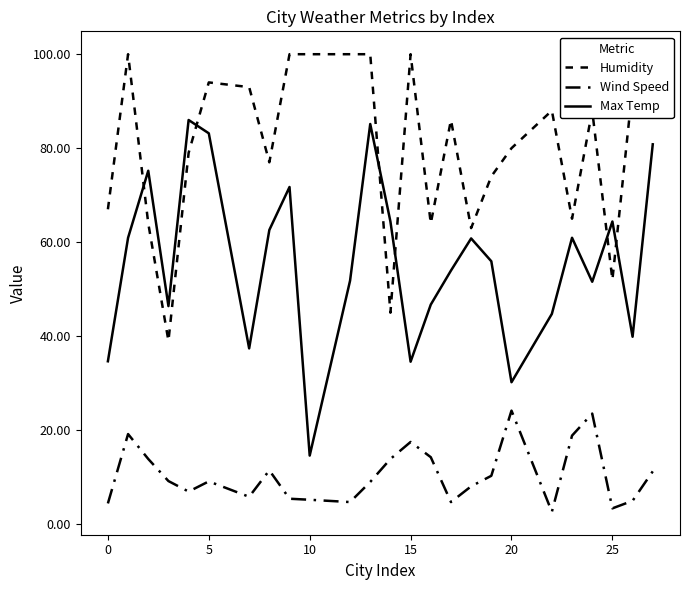

At how many categories does at least one series exceed 75?

17